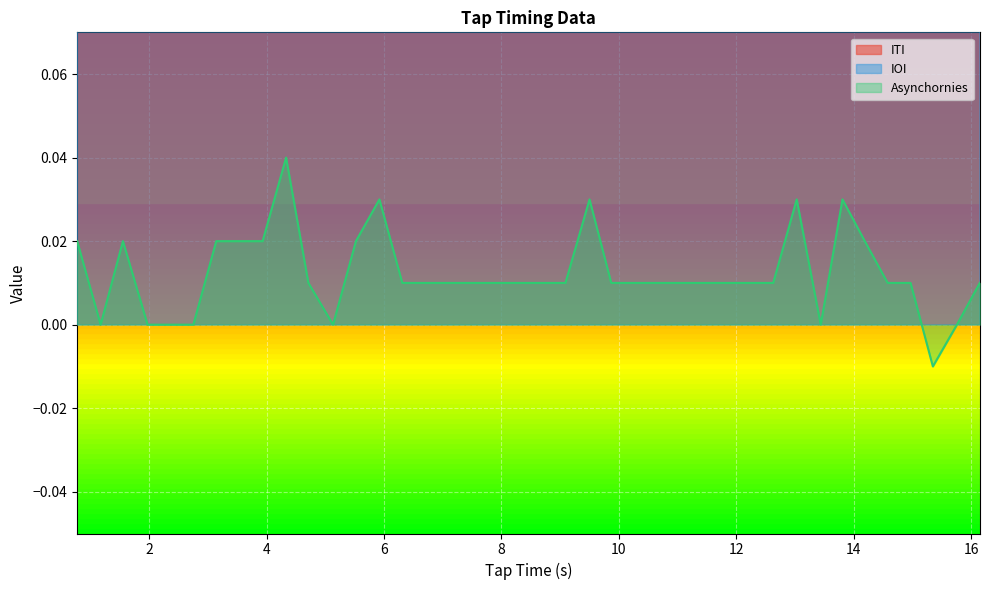

At how many categories does at least one series exceed 0?

40